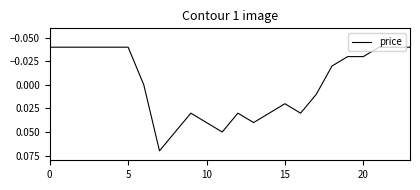

True or false: the data has more than 2 interior local peaks.

True